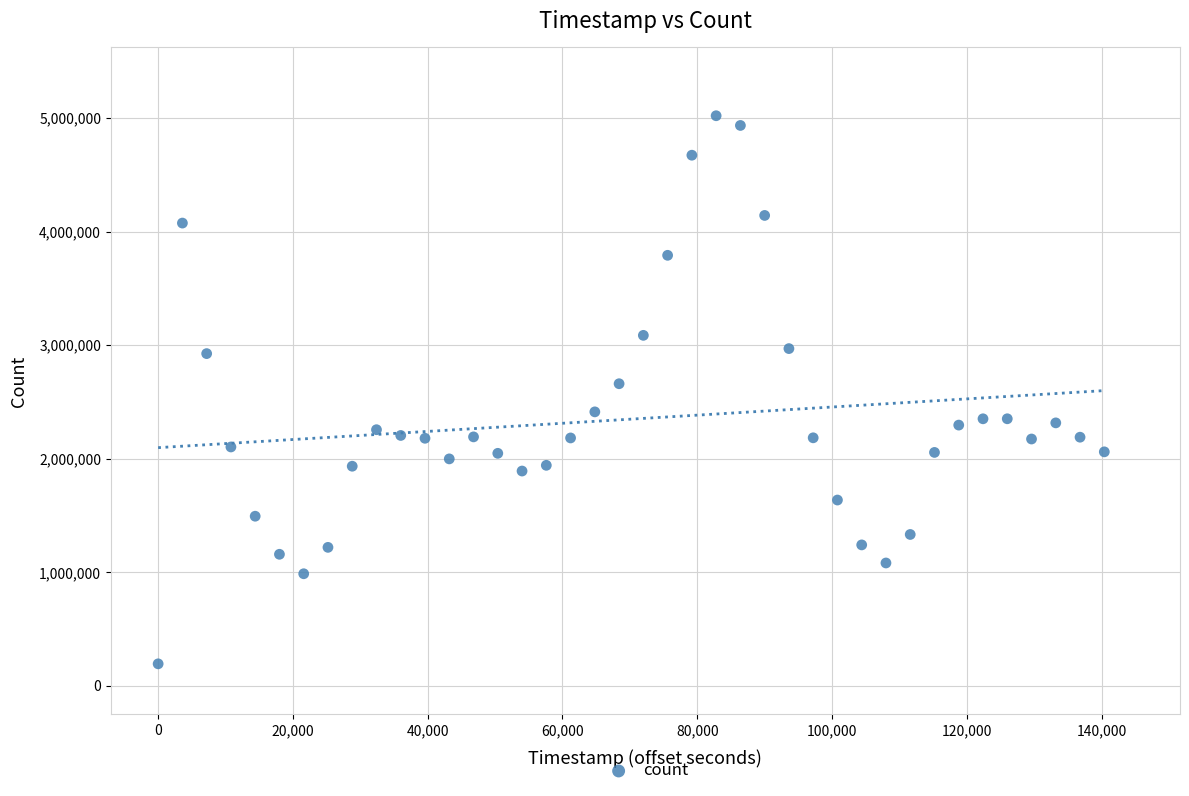

What is the range of Y values (max minus min)?

4826062